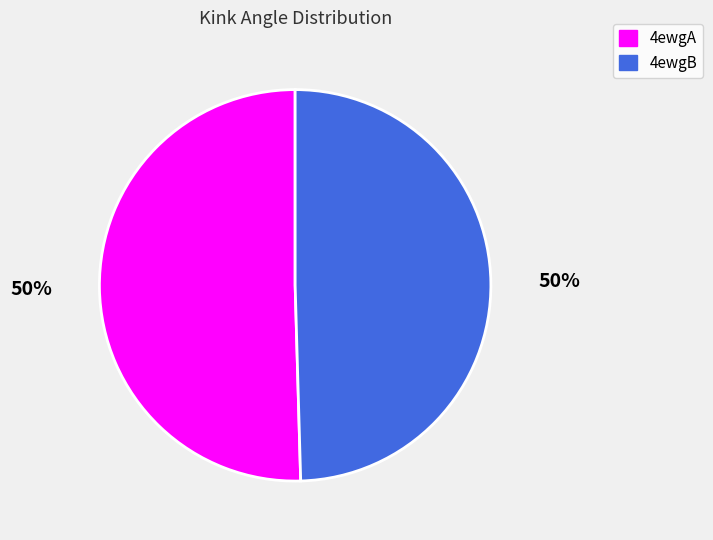

To the nearest percent, what is the average slice percentage?

50%